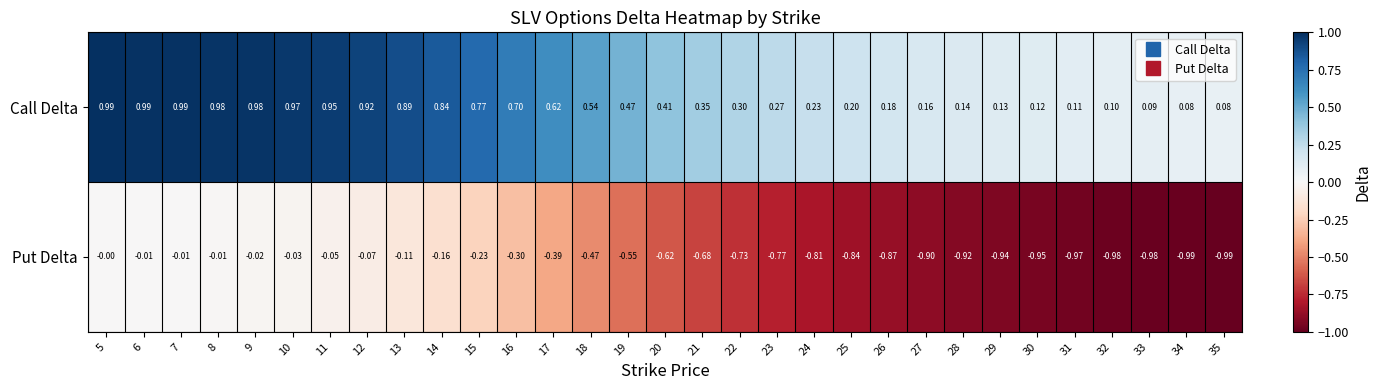

Rank the series by their maximum value, from highest to lowest.

Call Delta, Put Delta